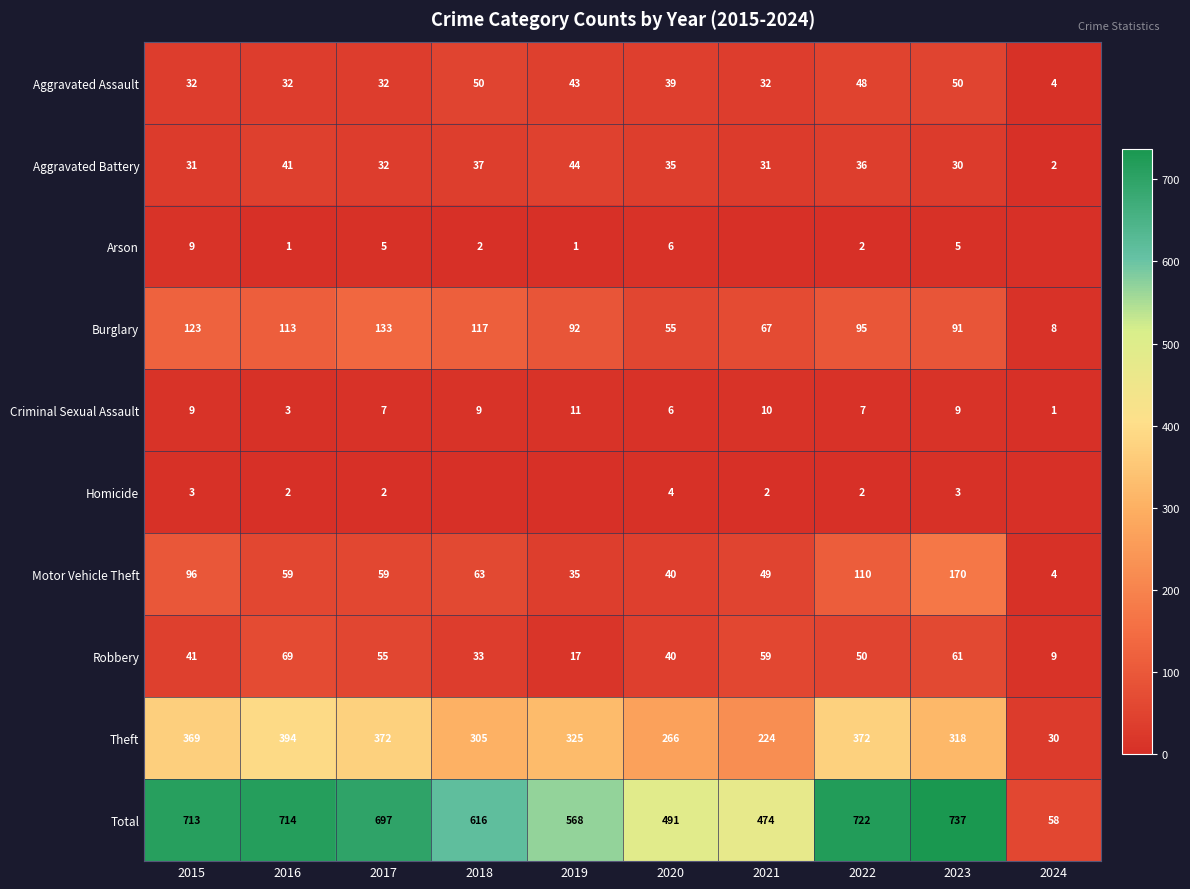

Between 2017 and 2020, which is larger?

2020